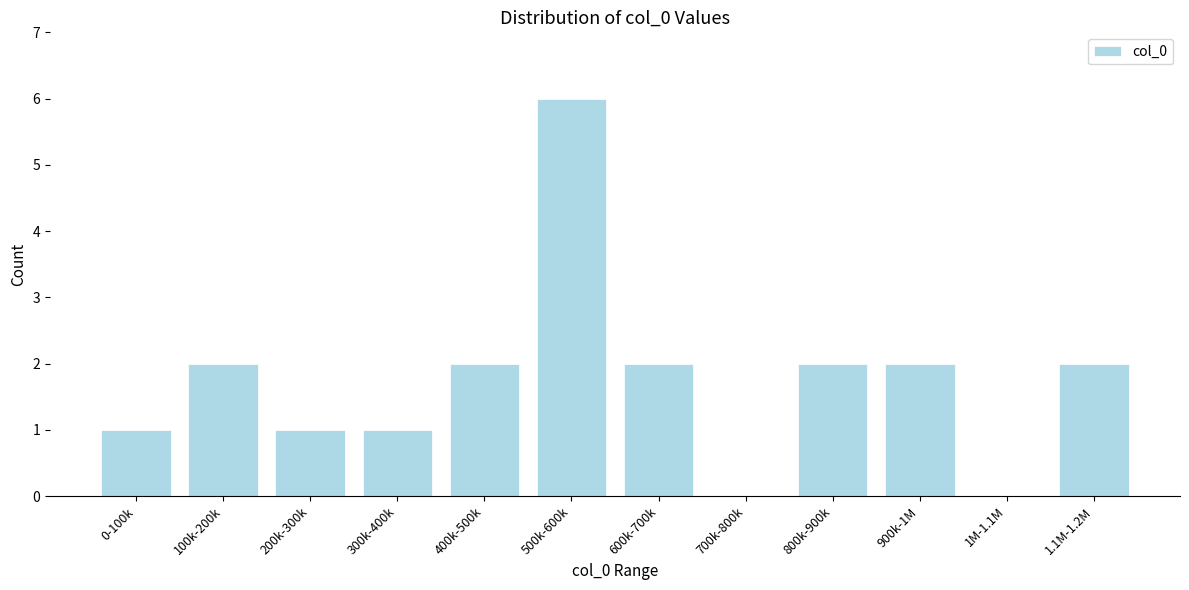

Reading left to right, transcribe all the data shown in this chart.

0-100k=1	100k-200k=2	200k-300k=1	300k-400k=1	400k-500k=2	500k-600k=6	600k-700k=2	700k-800k=0	800k-900k=2	900k-1M=2	1M-1.1M=0	1.1M-1.2M=2